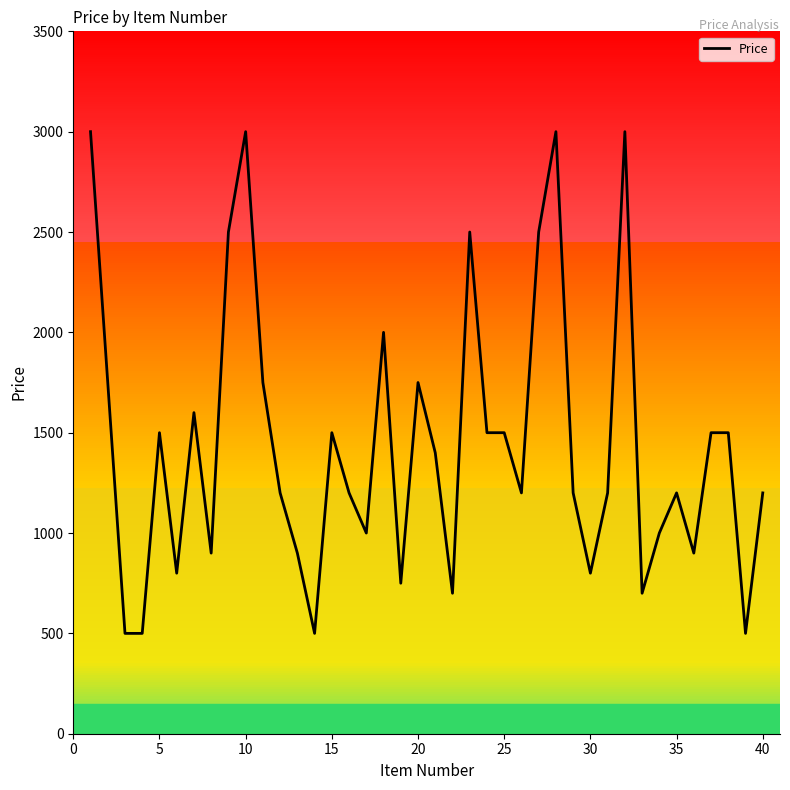

What is the greatest value displayed?

3000